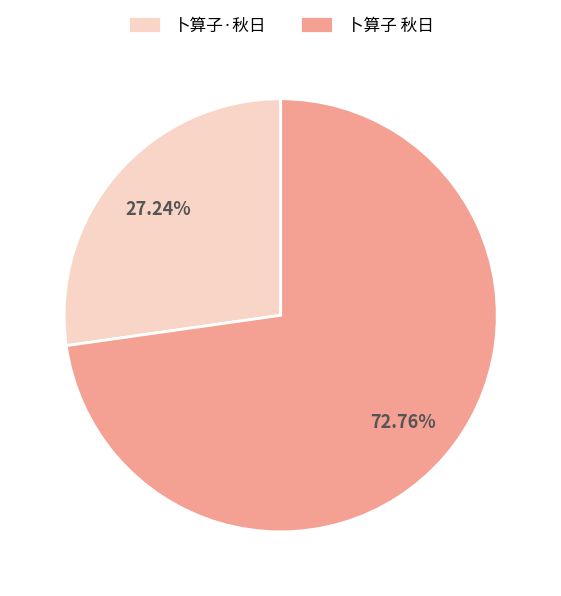

What is the total percentage of 卜算子 秋日 and 卜算子·秋日?

100.0%